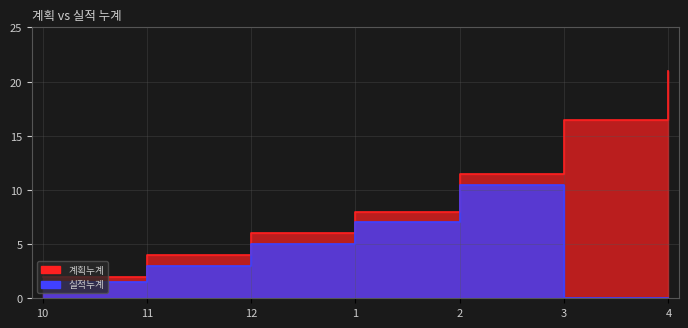

Reading left to right, what are all the values shown in this chart?

계획누계: 10=2.0	11=4.0	12=6.0	1=8.0	2=11.5	3=16.5	4=21.0
실적누계: 10=1.5	11=3.0	12=5.0	1=7.0	2=10.5	3=0.0	4=0.0